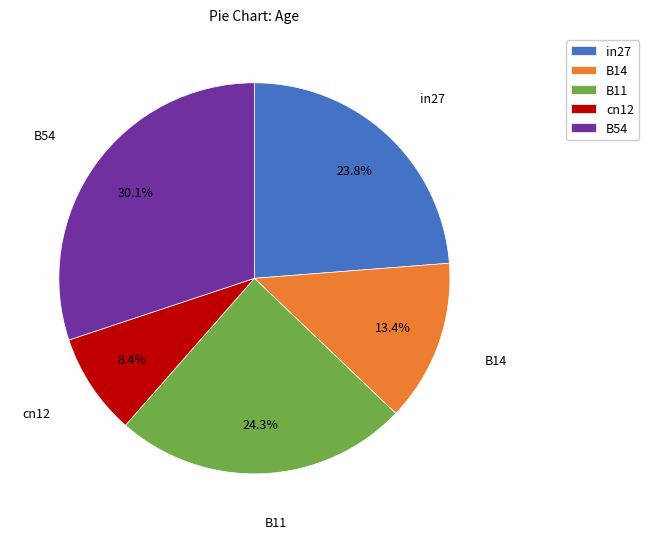

Count the number of slices in the pie.

5